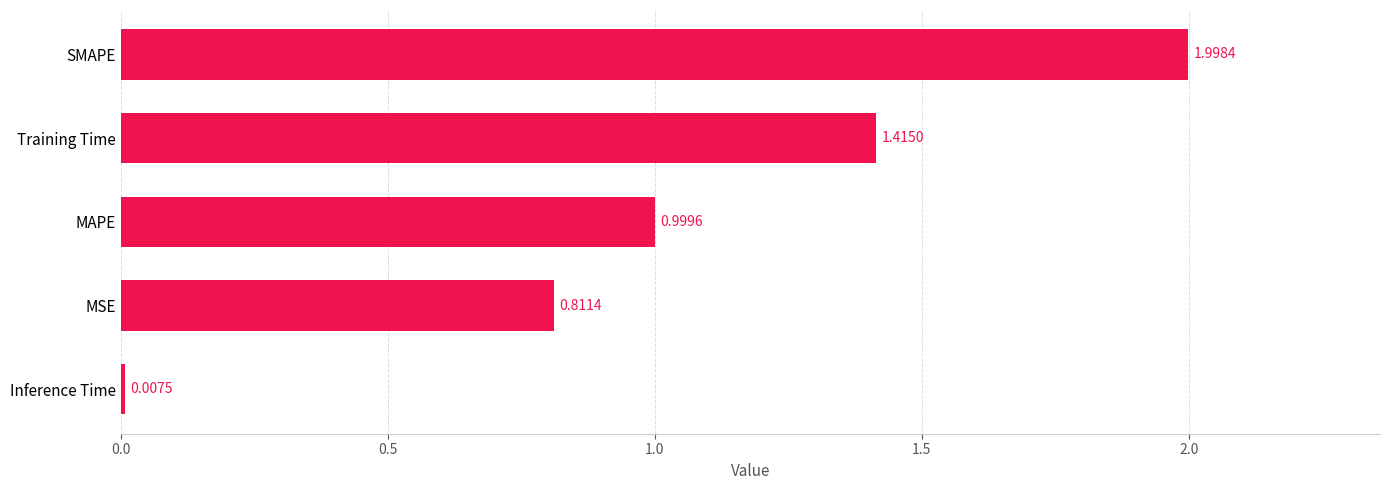

Does the chart contain any negative values?

No